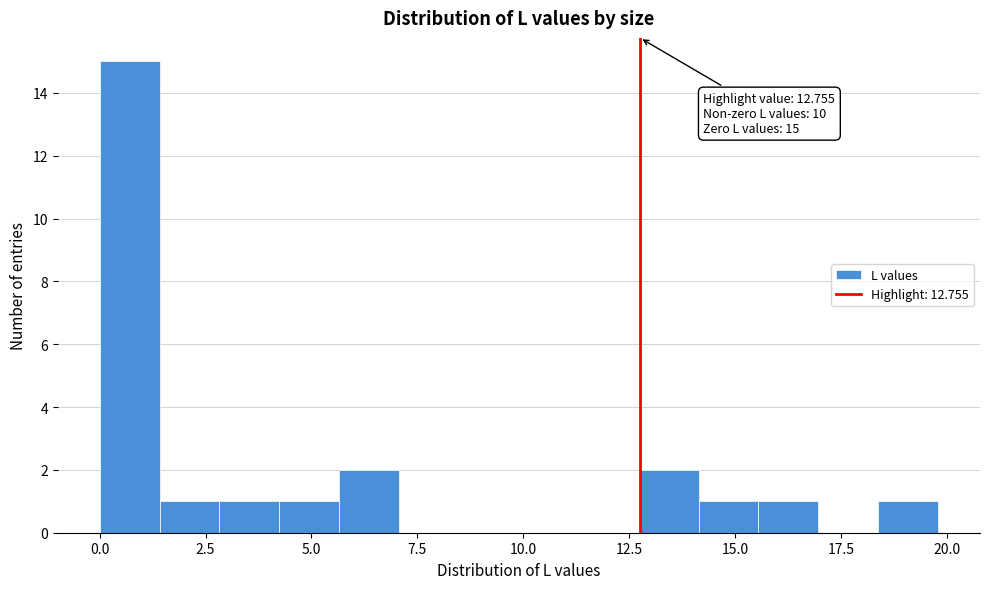

Read against the x-axis, roughly where is the centre of the tallest bar?

0.5